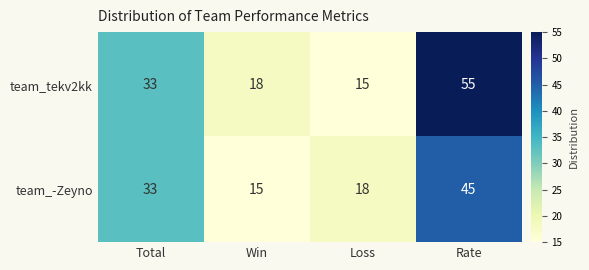

Where is team_tekv2kk nearest to the value 35?

Total